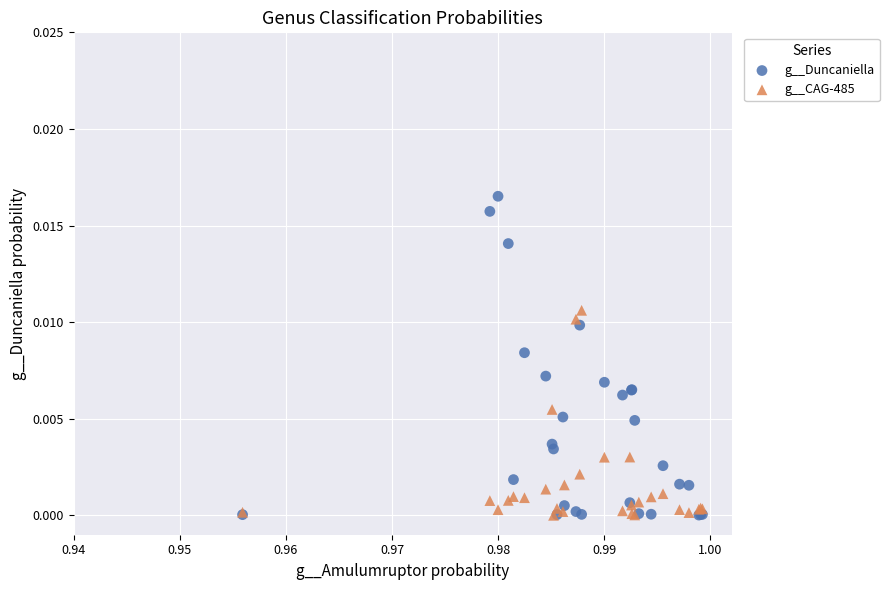

Which series has the widest spread of Y values?

g__Duncaniella